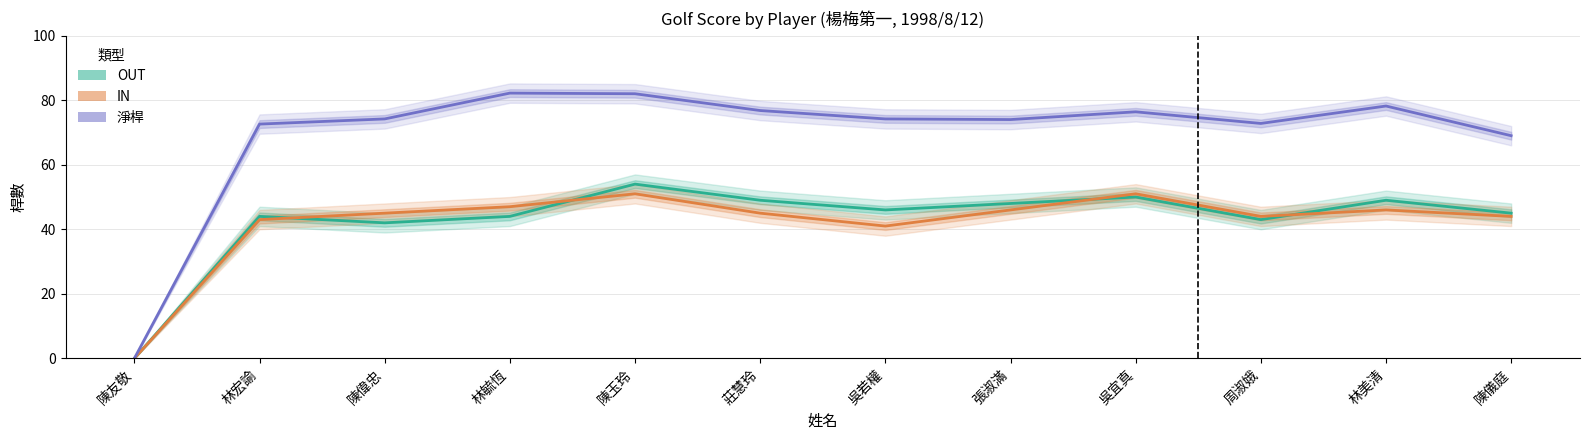

Reading right to left, what are all the values shown in this chart?

OUT: 陳儀庭=45.0	林美清=49.0	周淑娥=43.0	吳宜真=50.0	張淑滿=48.0	吳若權=46.0	莊慧玲=49.0	陳玉玲=54.0	林毓恆=44.0	陳偉忠=42.0	林宏諭=44.0	陳友敬=0.0
IN: 陳儀庭=44.0	林美清=46.0	周淑娥=44.0	吳宜真=51.0	張淑滿=46.0	吳若權=41.0	莊慧玲=45.0	陳玉玲=51.0	林毓恆=47.0	陳偉忠=45.0	林宏諭=43.0	陳友敬=0.0
淨桿: 陳儀庭=69.0	林美清=78.2	周淑娥=72.8	吳宜真=76.4	張淑滿=74.0	吳若權=74.2	莊慧玲=76.8	陳玉玲=82.0	林毓恆=82.2	陳偉忠=74.2	林宏諭=72.6	陳友敬=0.0